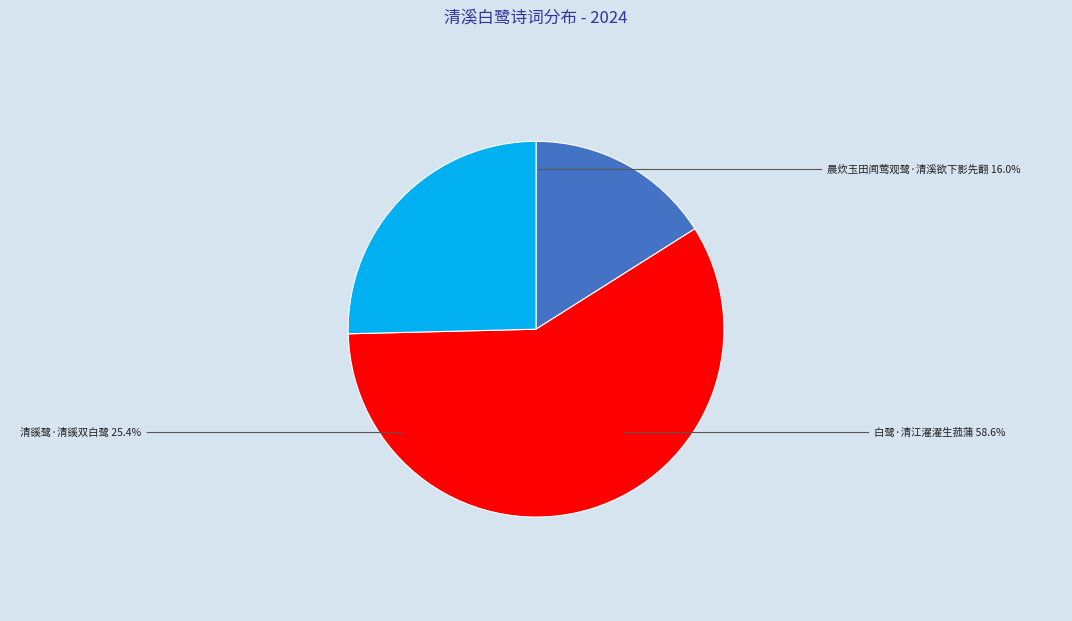

Which category accounts for the majority?

白鹭·清江濯濯生菰蒲